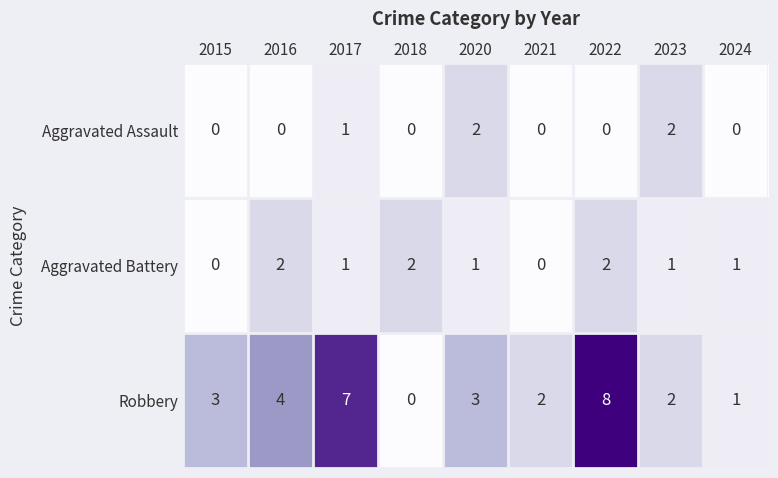

What is the greatest value displayed?

8